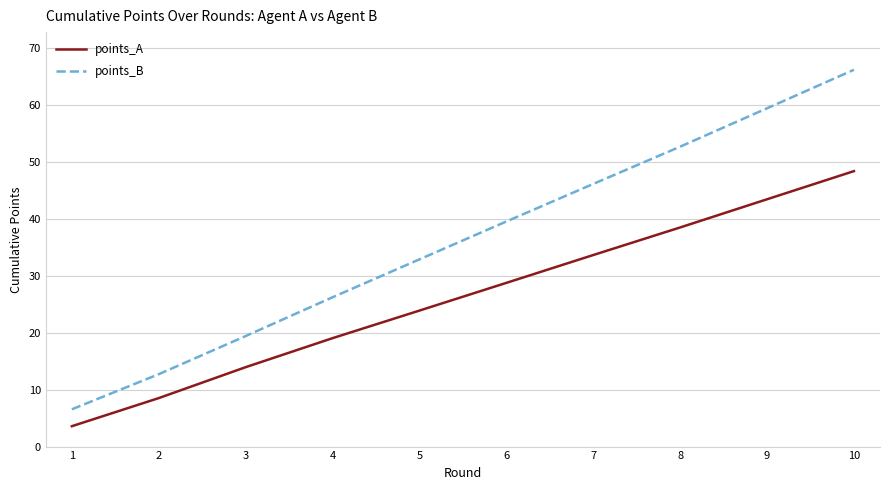

Which category has the lowest value across all series?

1